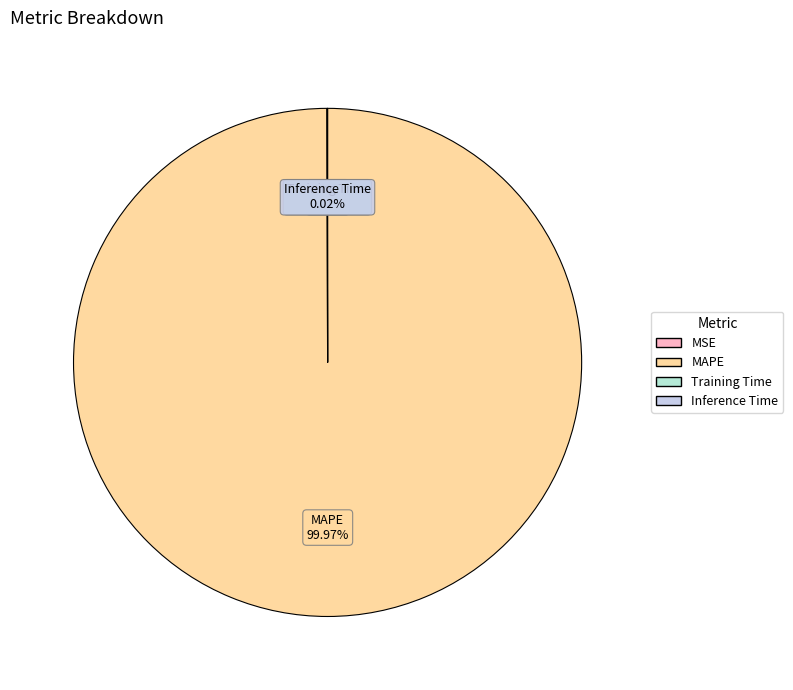

Which slice is the largest?

MAPE